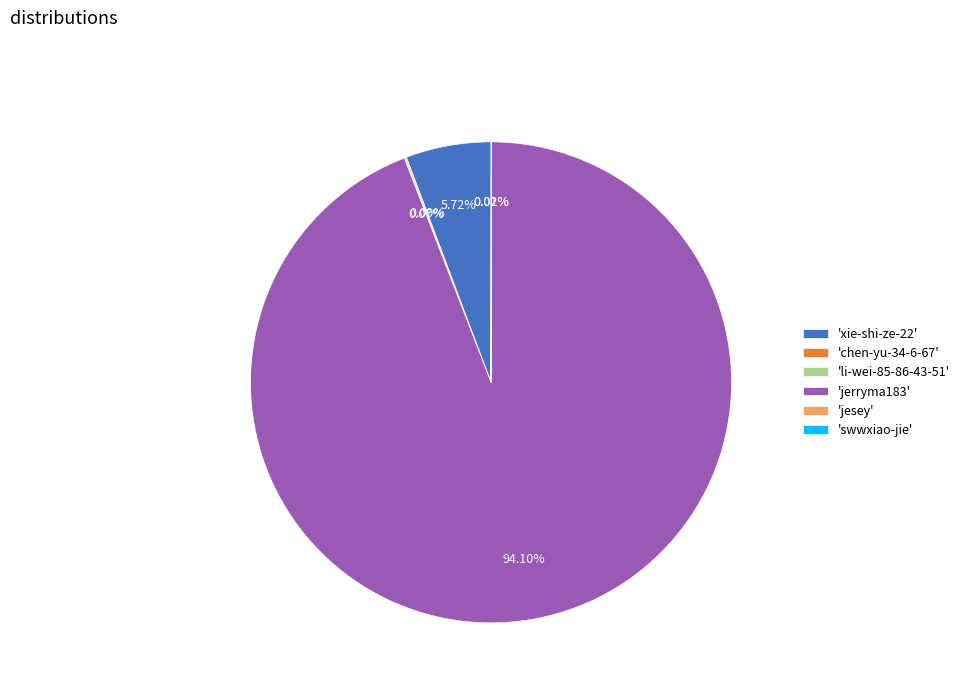

Combined, do 'xie-shi-ze-22' and 'jerryma183' account for over 50%?

Yes